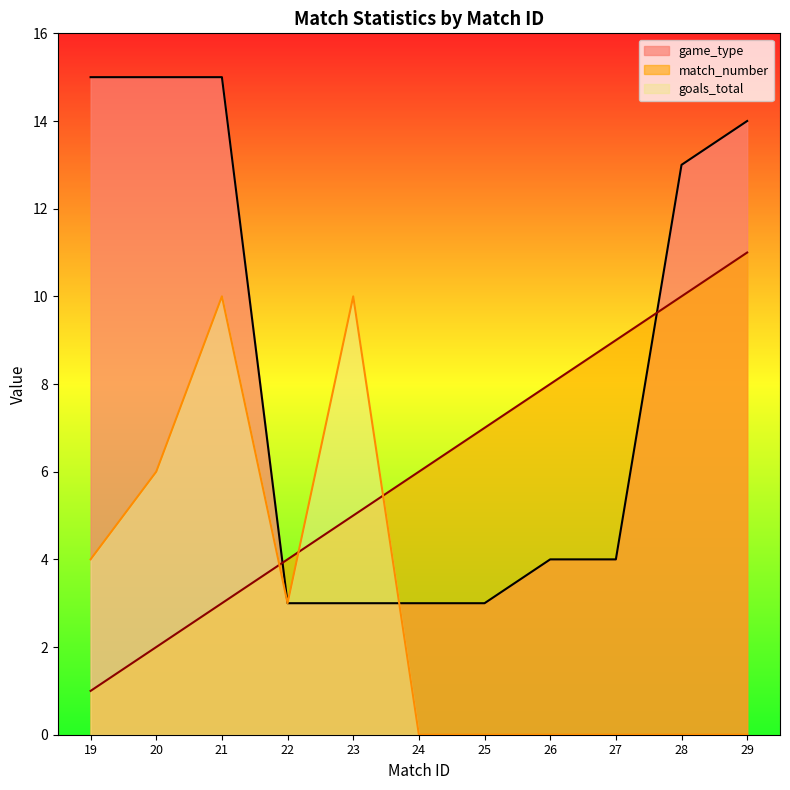

True or false: game_type has a value of 3 at 26.

False